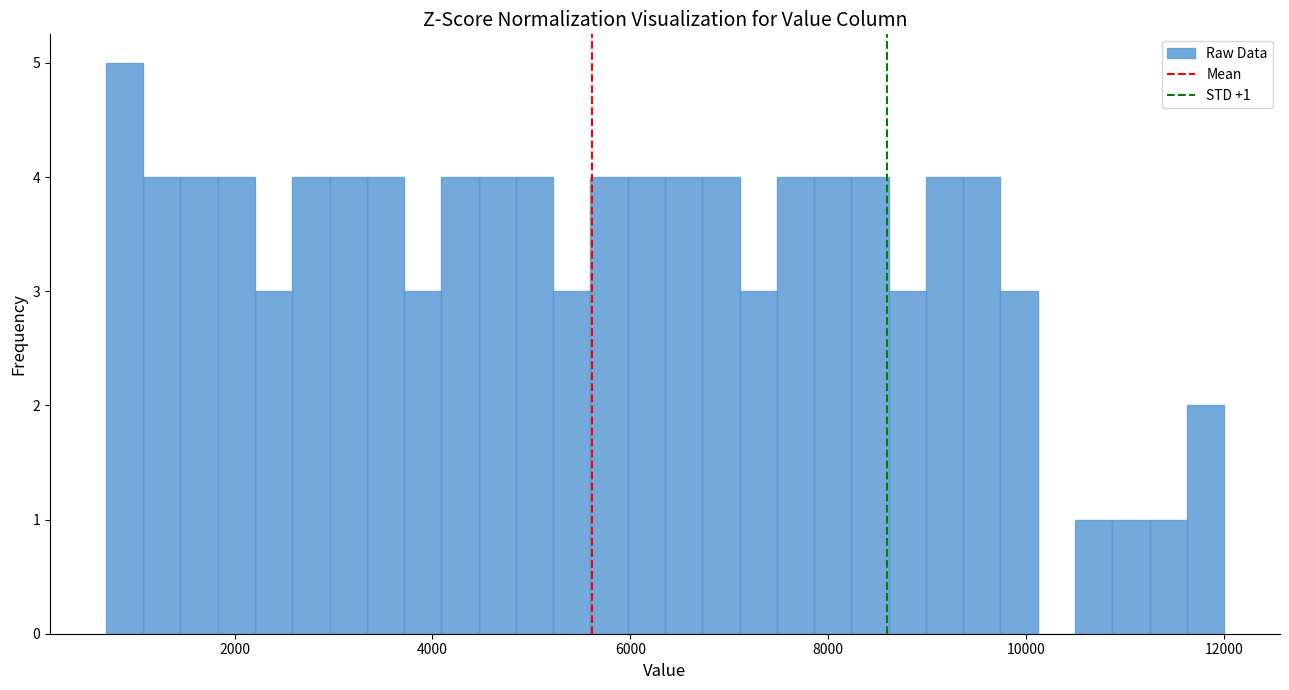

Around what value on the x-axis is the tallest bar? Give the approximate position of its centre, as read against the axis.

800